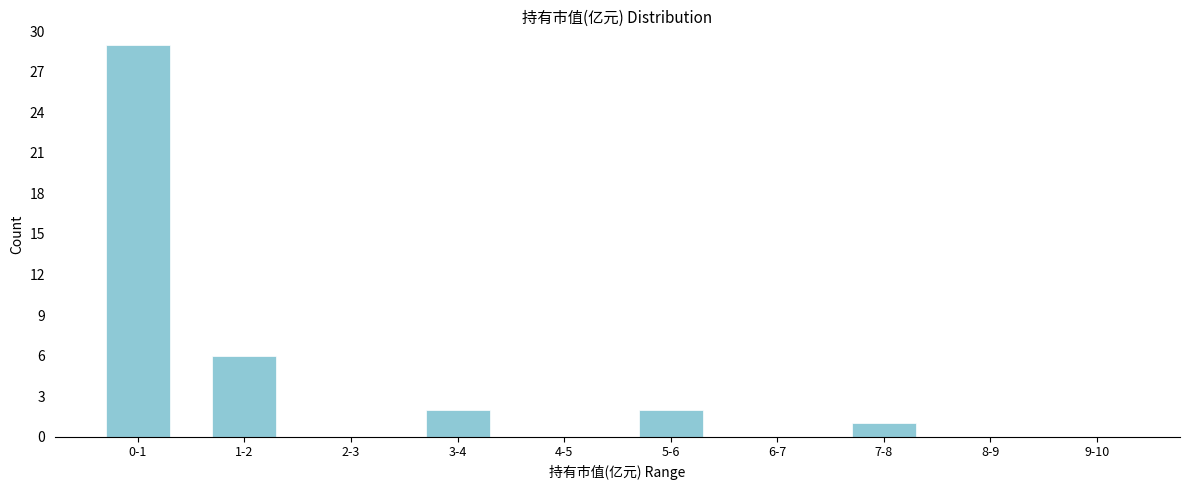

Reading right to left, list all the values displayed in this chart.

9-10=0	8-9=0	7-8=1	6-7=0	5-6=2	4-5=0	3-4=2	2-3=0	1-2=6	0-1=29